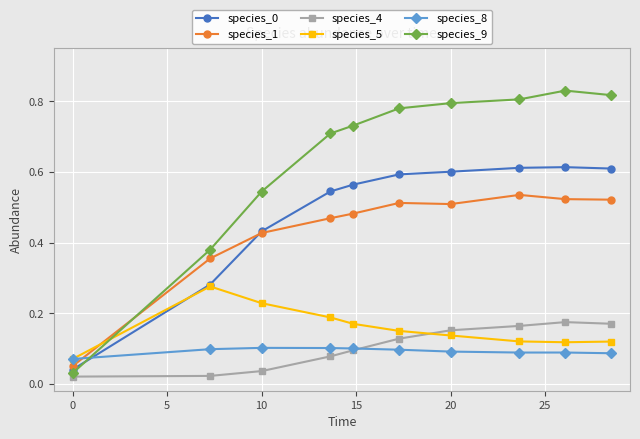

Which series has the largest range (max minus min)?

species_9